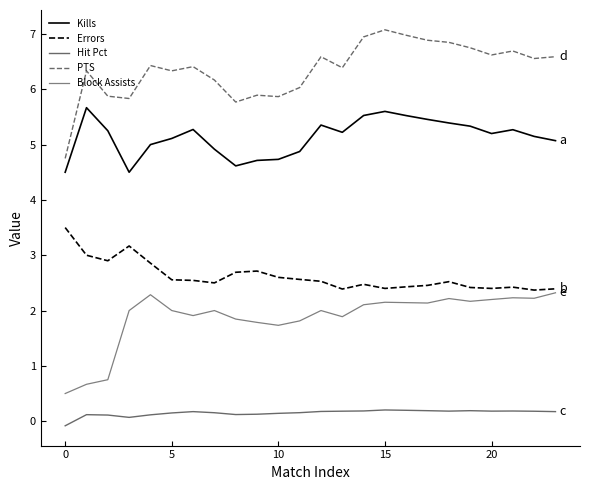

At how many categories does at least one series exceed 0?

24